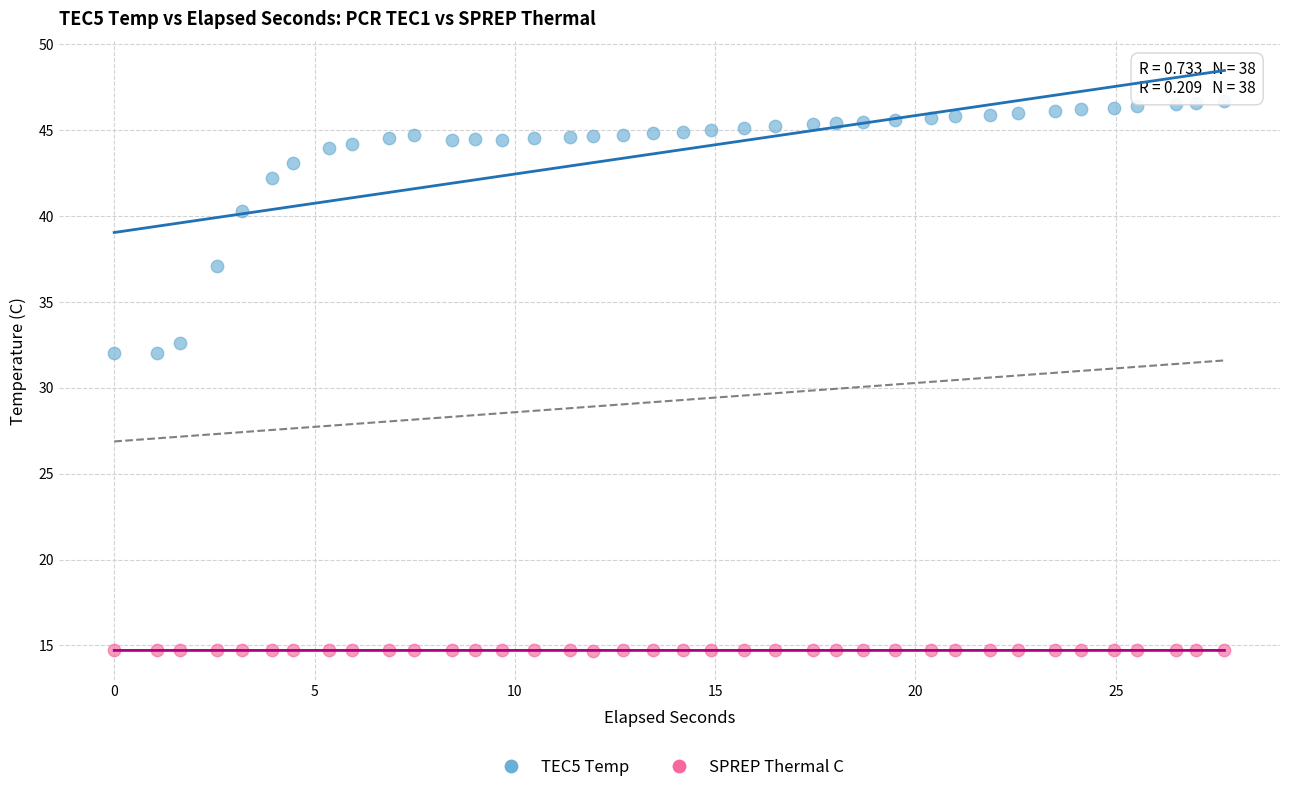

Which series contains the highest Y value?

TEC5 Temp